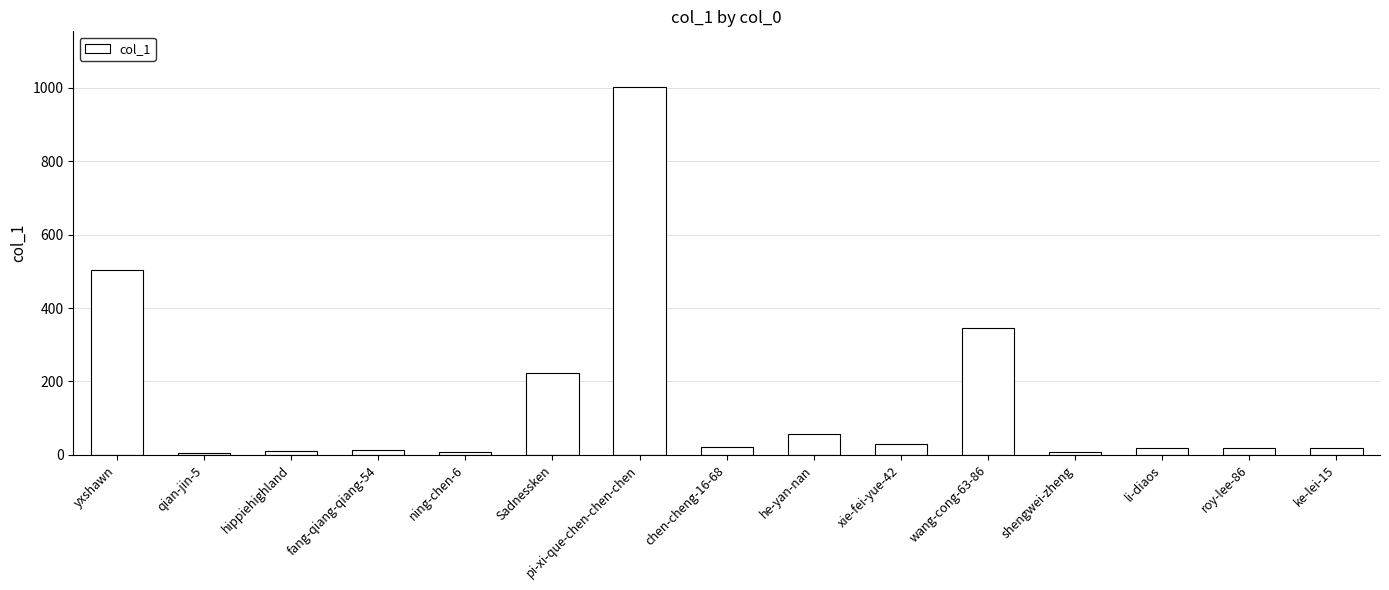

What is the label of the 3rd bar from the right?

li-diaos